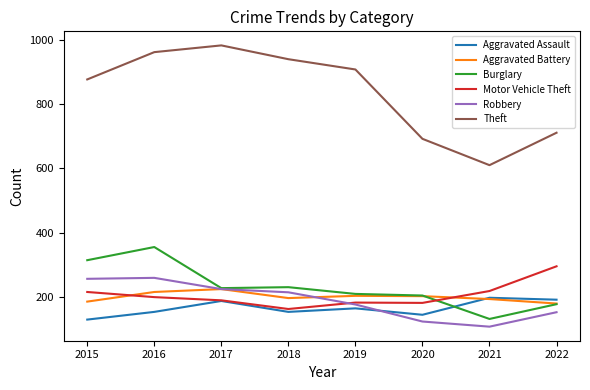

Is the value of Burglary at 2021 greater than the value of Motor Vehicle Theft at 2015?

No